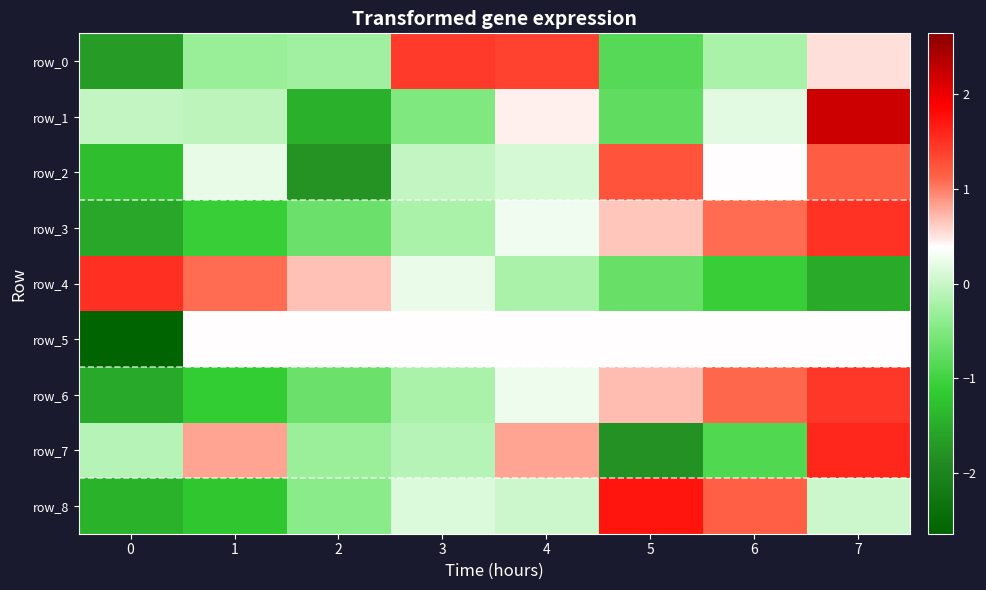

At which category is the sum across all series the highest?

7